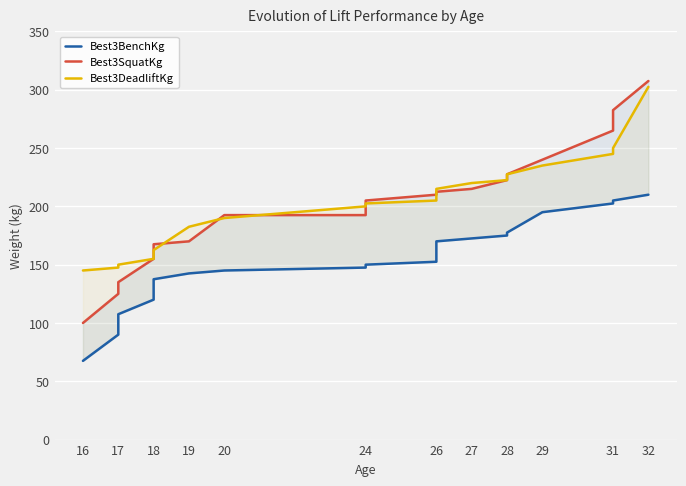

What is the average value of the Best3DeadliftKg series?

203.2